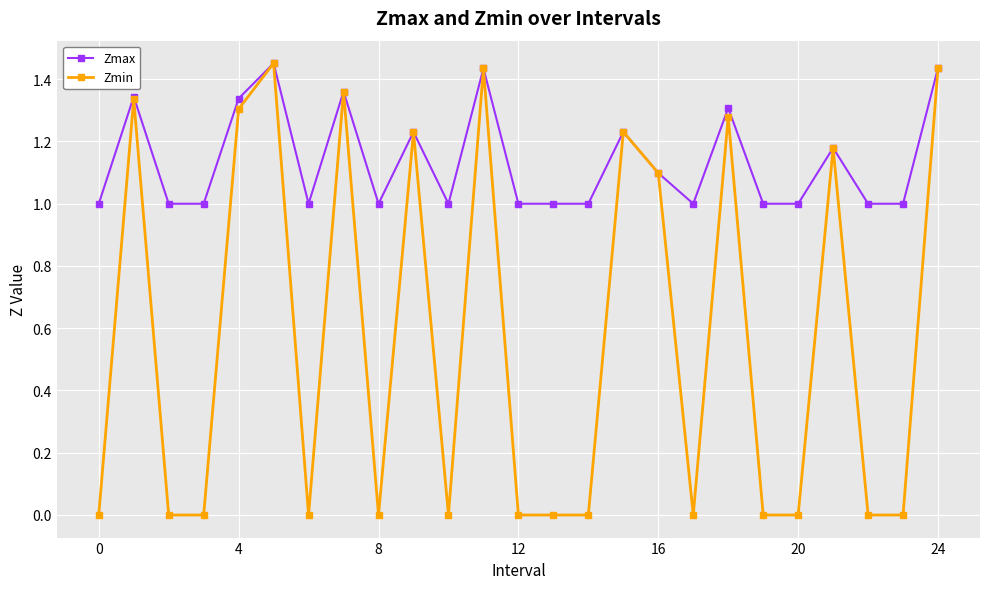

Rank the series by their average value, from lowest to highest.

Zmin, Zmax